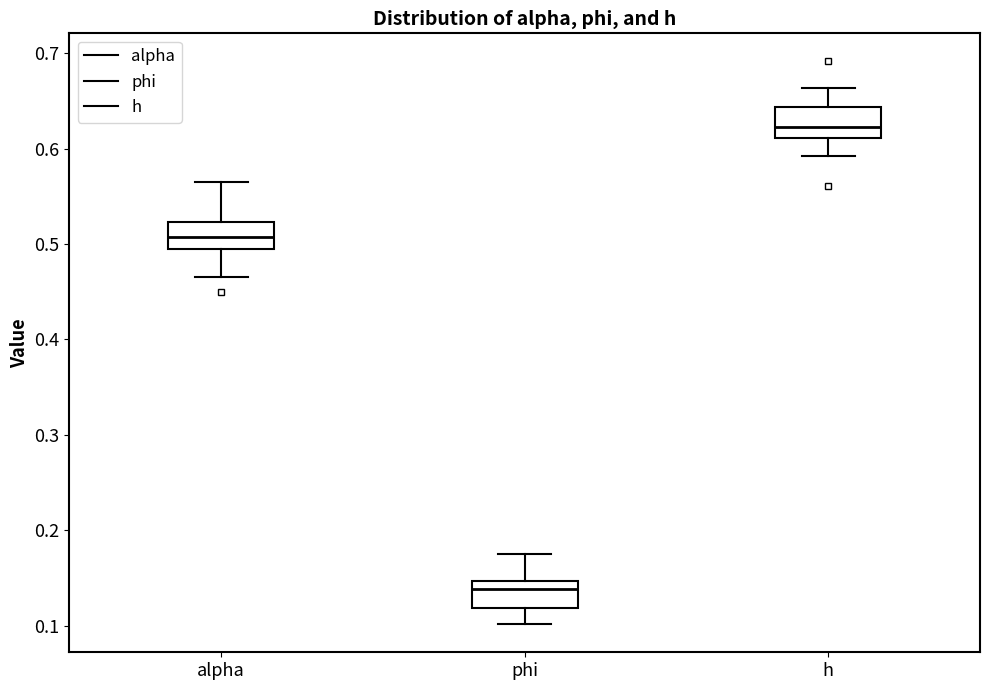

Which box's median line is the lowest?

phi